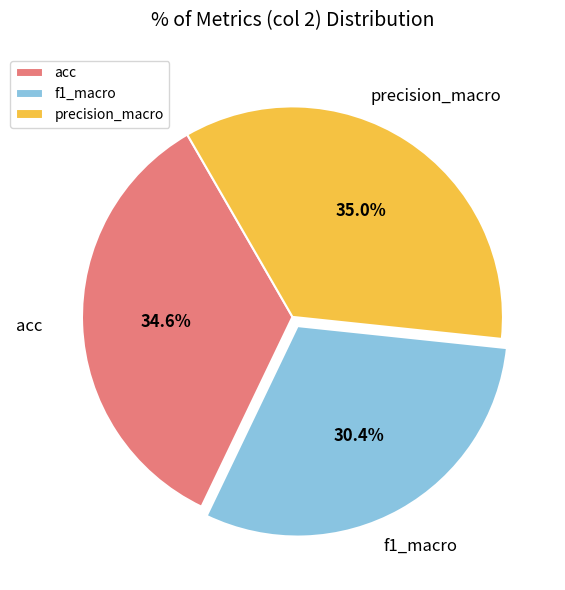

To the nearest percent, what is the average slice percentage?

33%